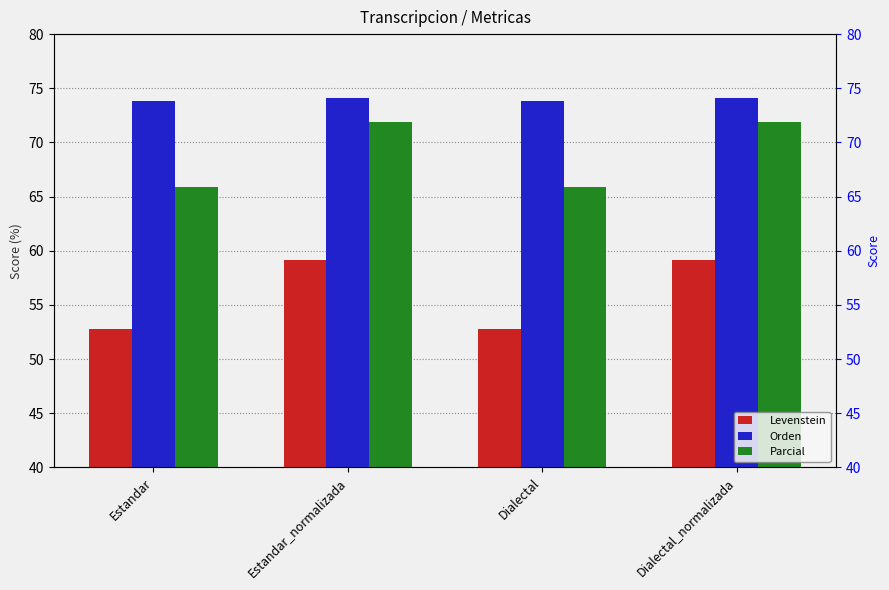

Reading left to right, what are all the values shown in this chart?

Levenstein: 52.8	59.1	52.8	59.1
Orden: 73.8	74.1	73.8	74.1
Parcial: 65.9	71.9	65.9	71.9